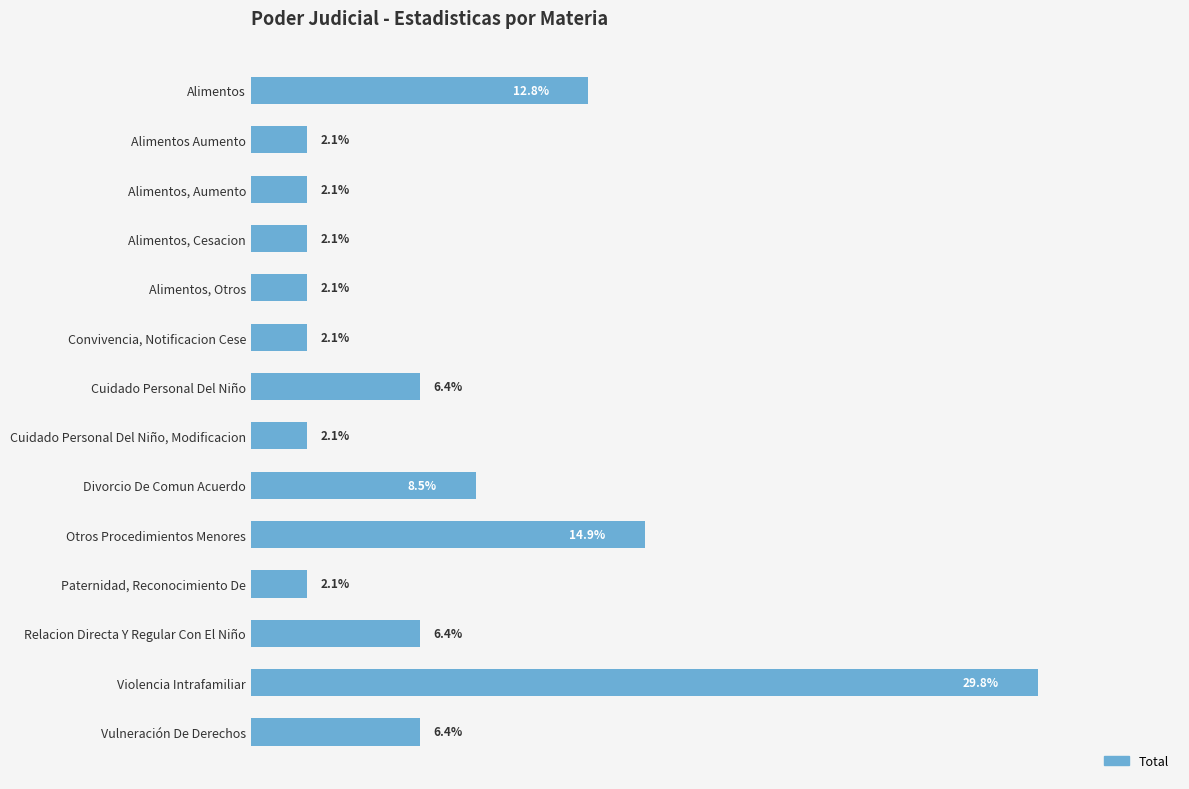

What is the label of the 8th bar from the bottom?

Cuidado Personal Del Niño